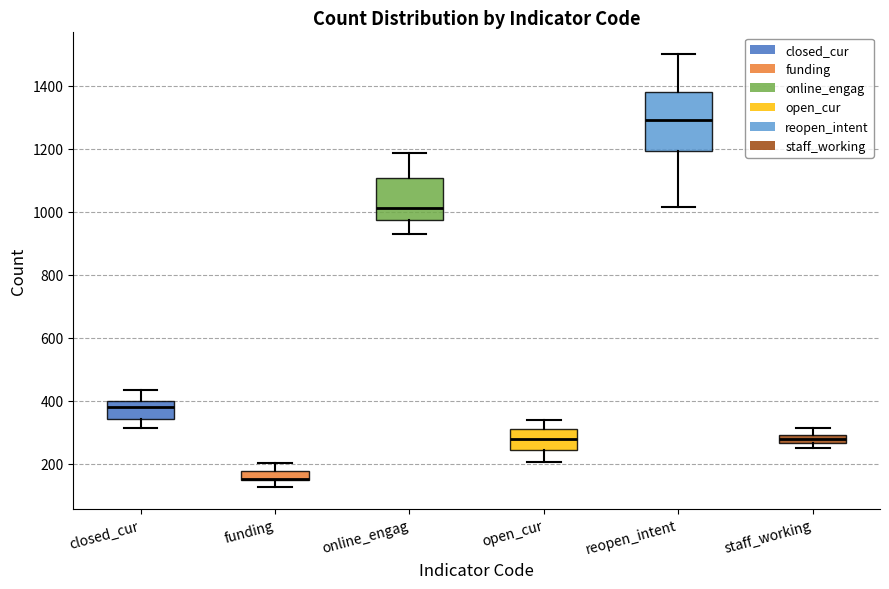

Which box is the tallest, from its lower edge to its upper edge?

reopen_intent